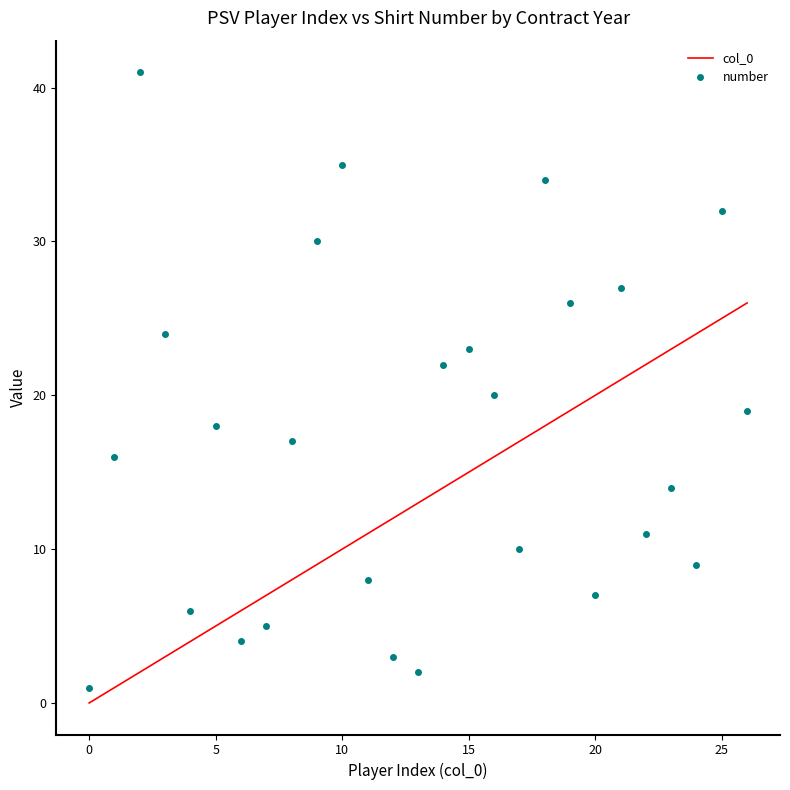

List the series in order of their peak value, highest first.

number, col_0